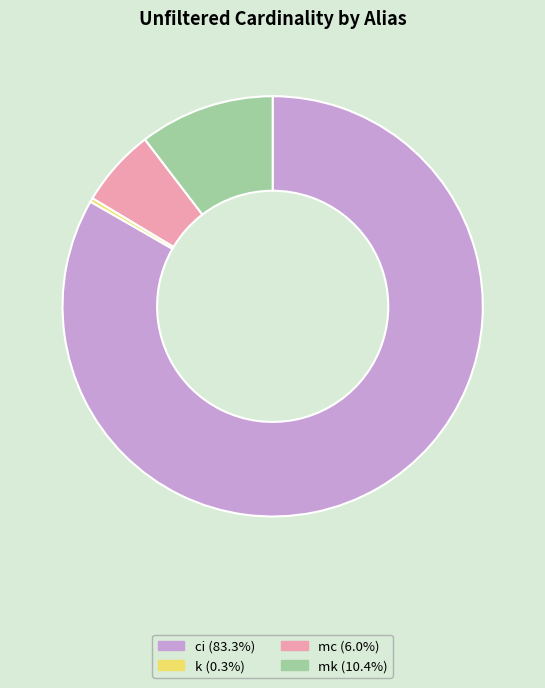

Count the number of slices in the pie.

4